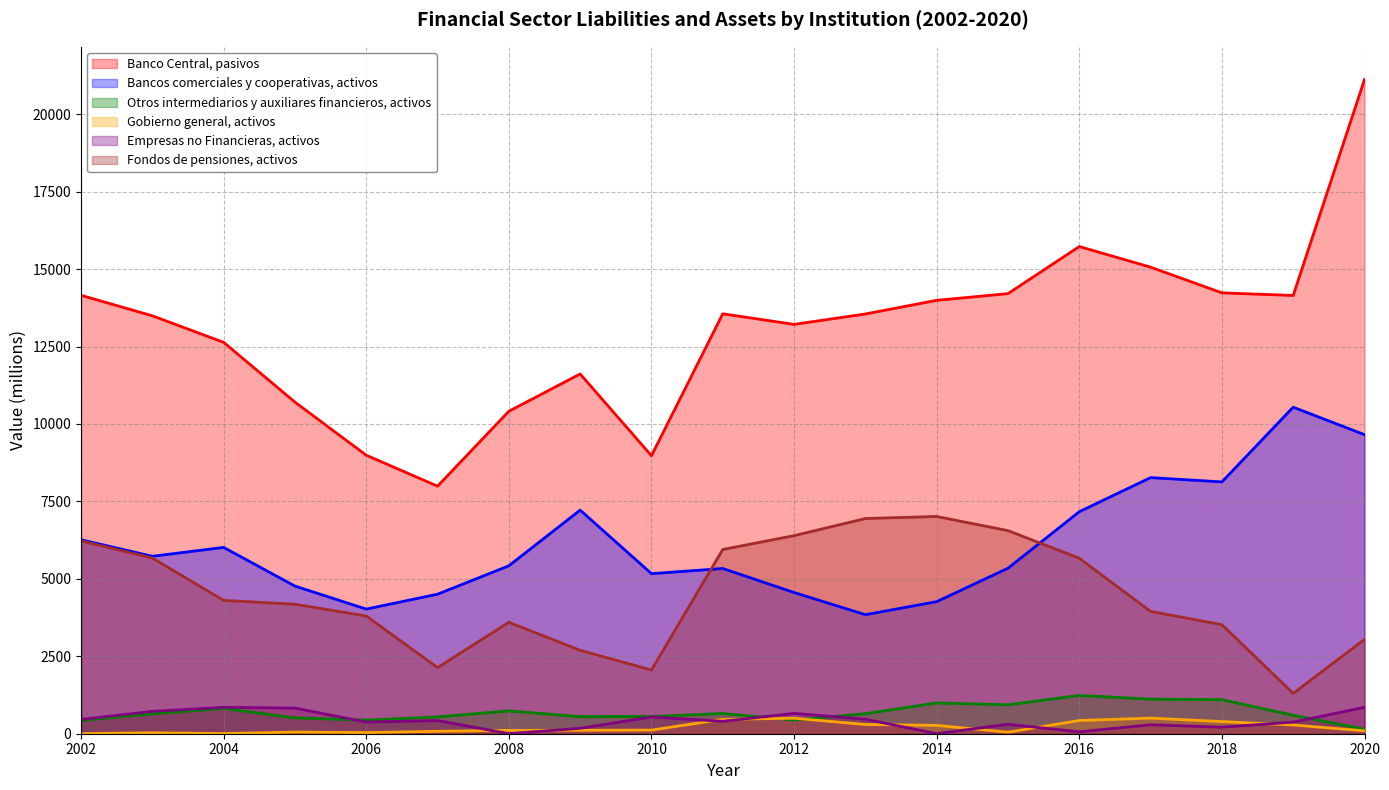

At how many categories does at least one series exceed 12212?

13